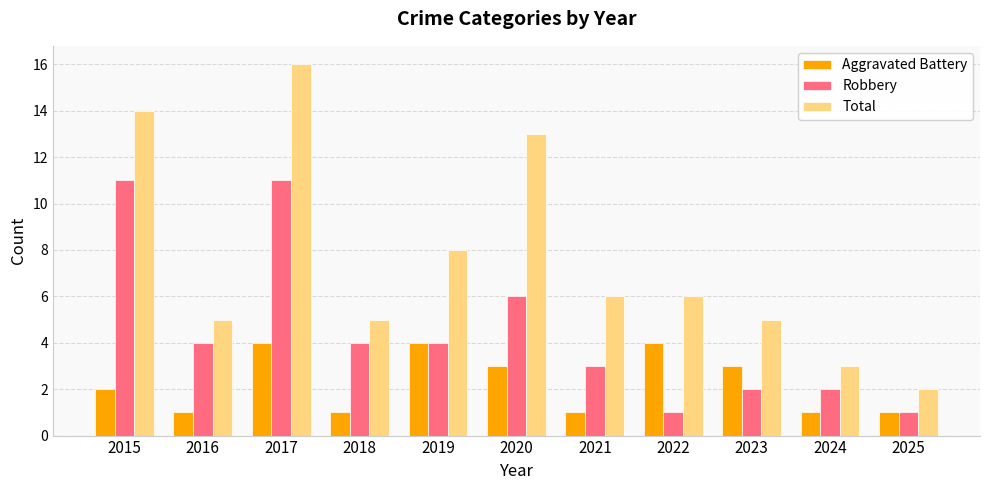

How many bars are there in total?

33